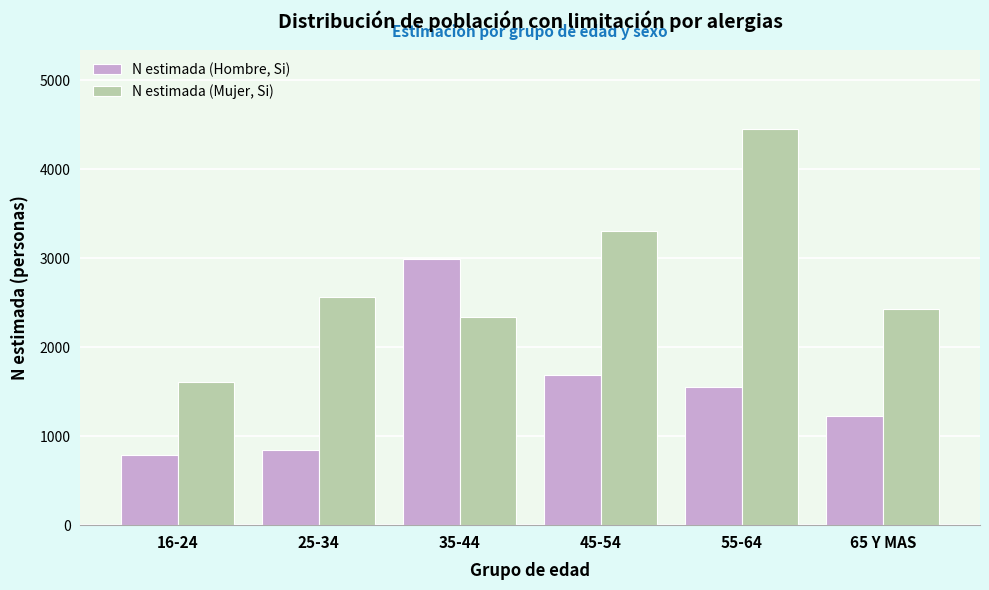

Reading left to right, list all the values displayed in this chart.

N estimada (Hombre, Si): 790	843	2985	1690	1552	1231
N estimada (Mujer, Si): 1609	2568	2343	3308	4449	2428